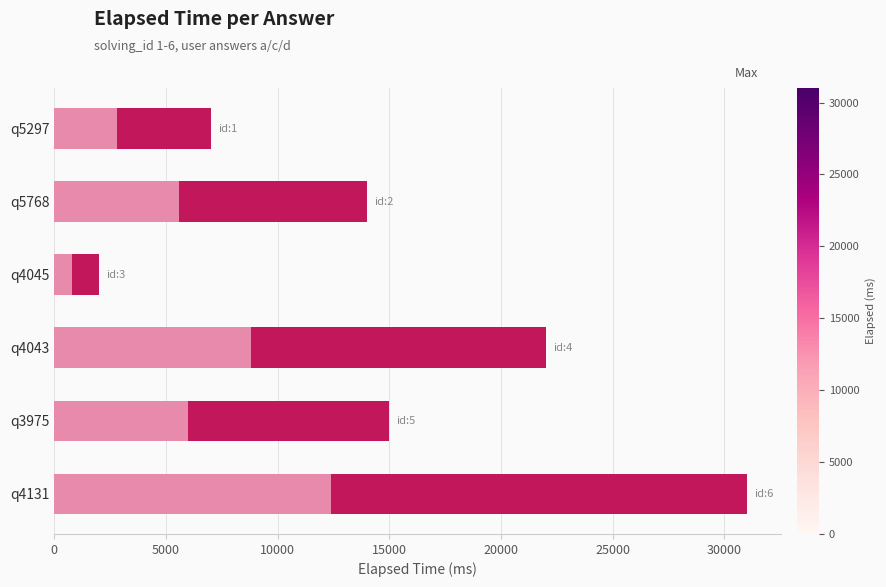

Between q5297 and q4043, which series saw the biggest shift?

elapsed_time